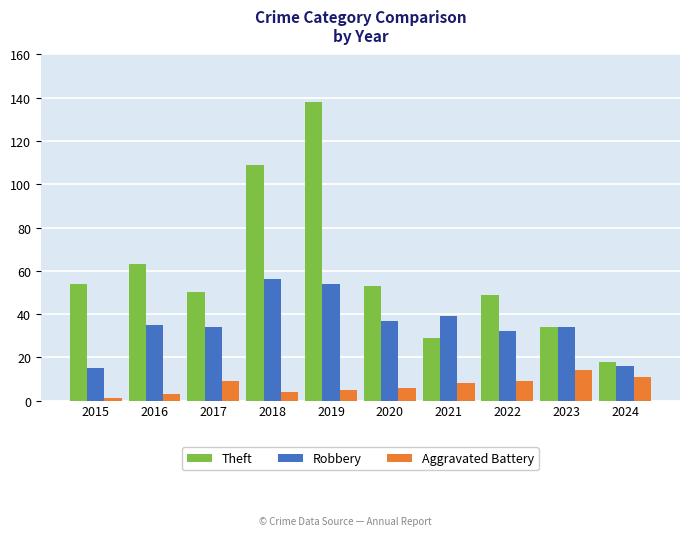

What is the spread (max minus min) of values at 2023?

20